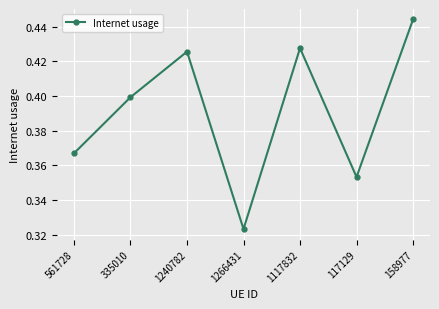

What is the sum of the values at 1117832 and 561728?

0.8